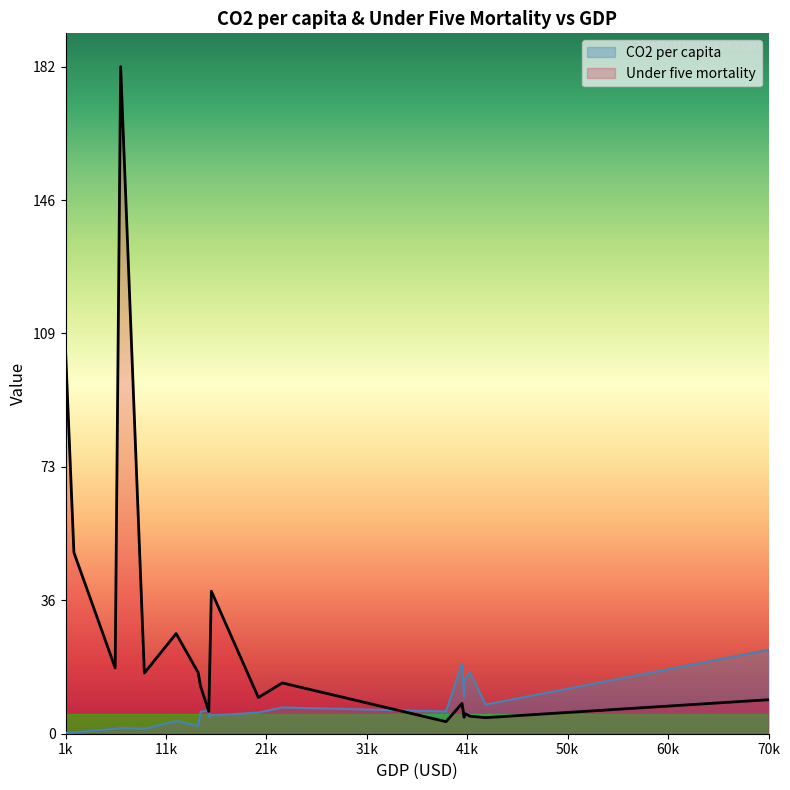

True or false: CO2 per capita has more than 2 points higher than both neighbors.

True